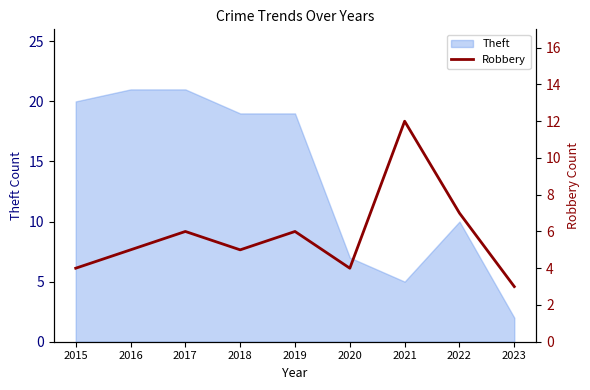

The Theft series shows 20 at 2015. True or false?

True